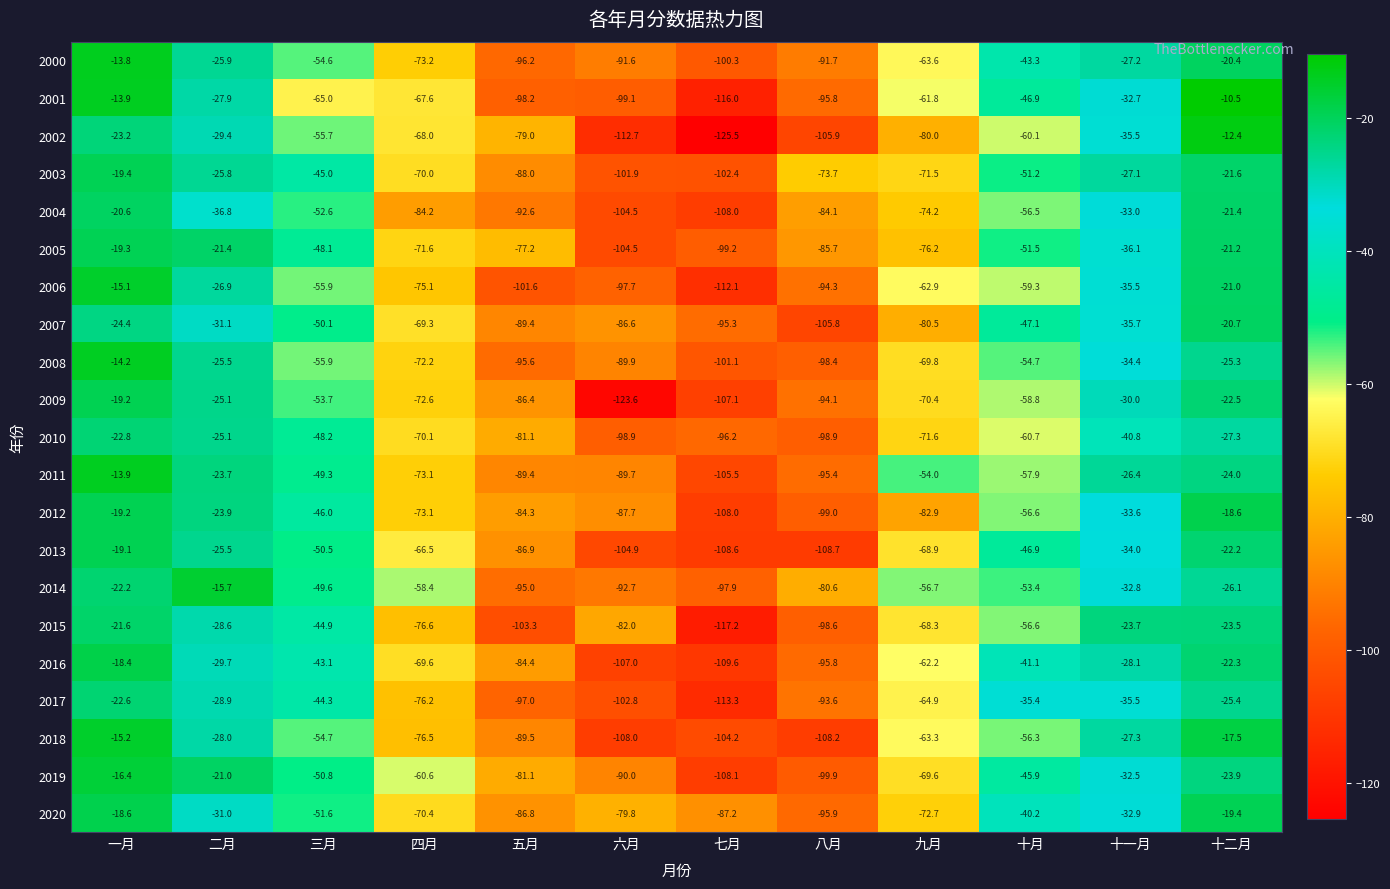

At which category is the sum across all series the highest?

一月